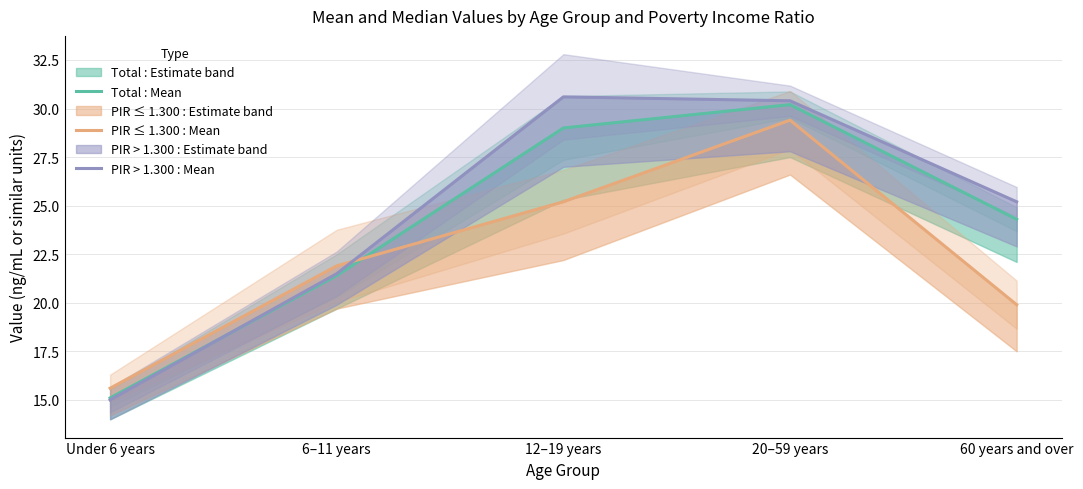

How many values in the PIR > 1.300 : Mean series are below 25?

2